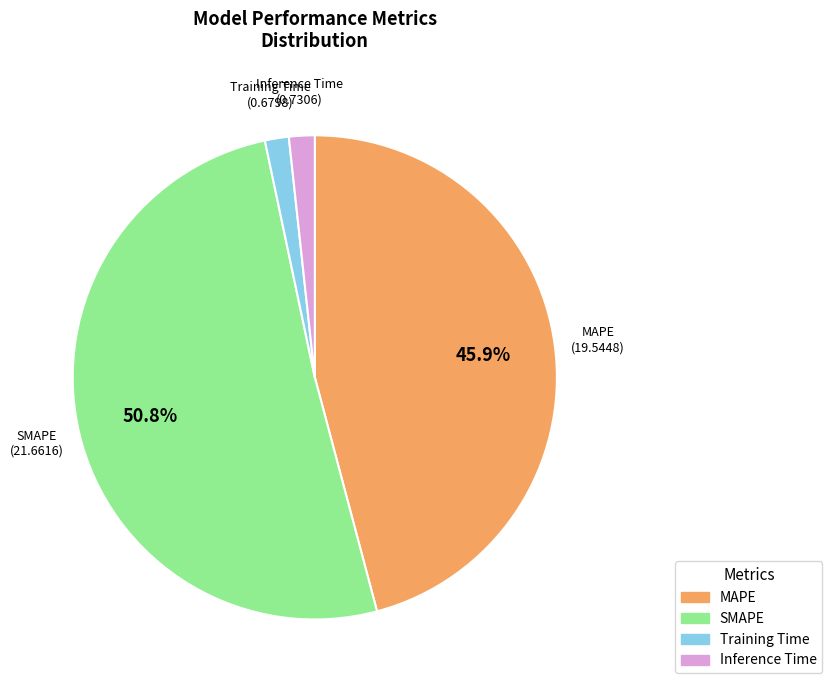

Between MAPE and SMAPE, which is larger?

SMAPE